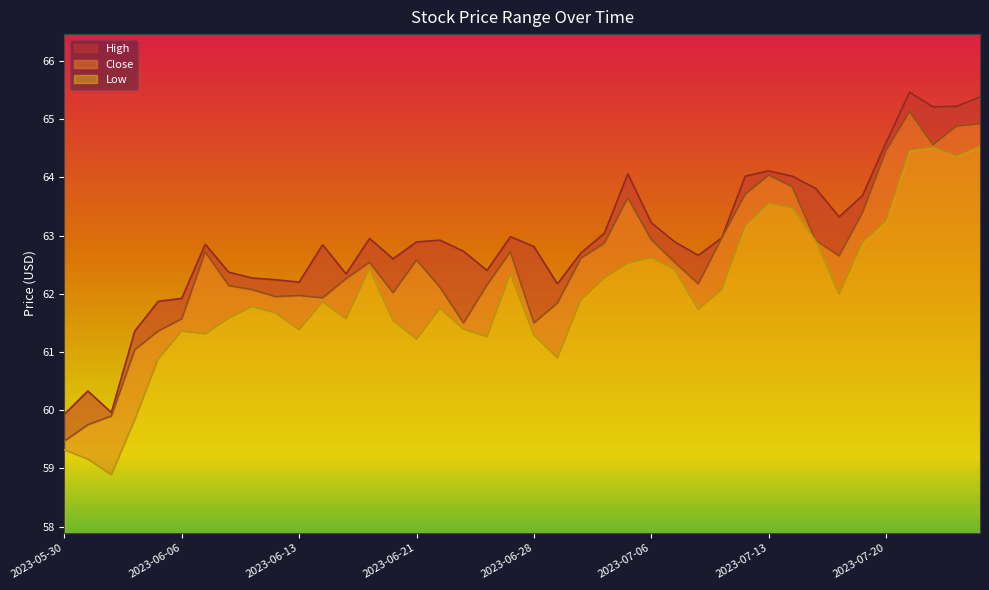

Which category has the lowest value across all series?

2023-06-01